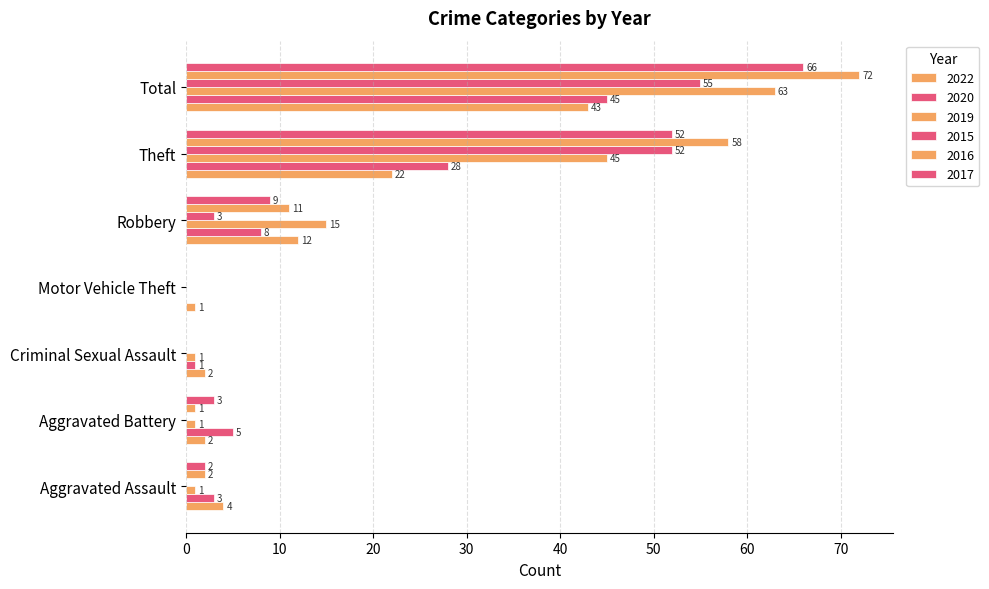

How many series are shown in this chart?

6